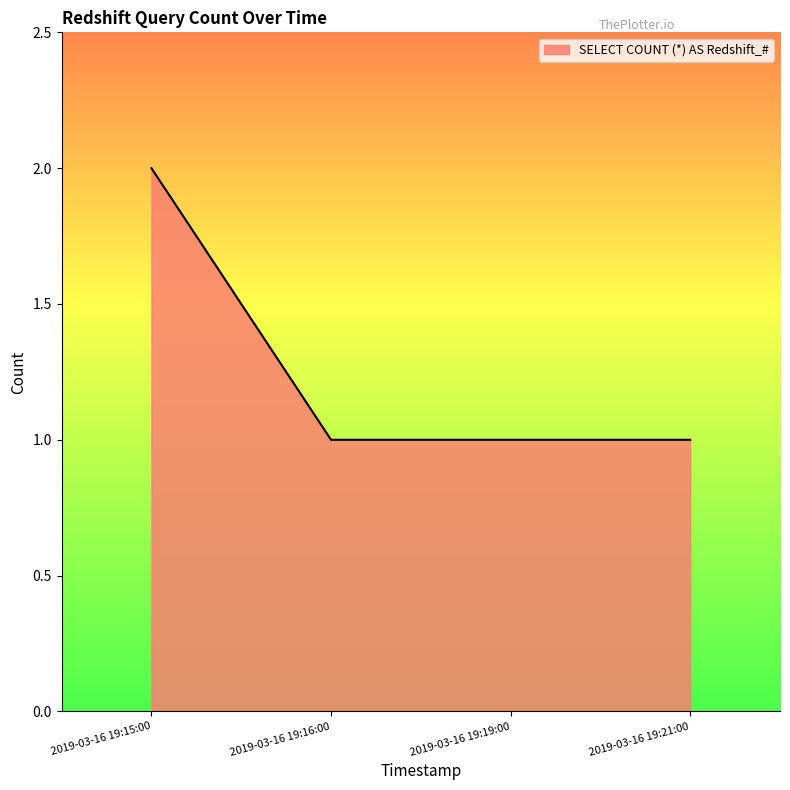

What is the average value?

1